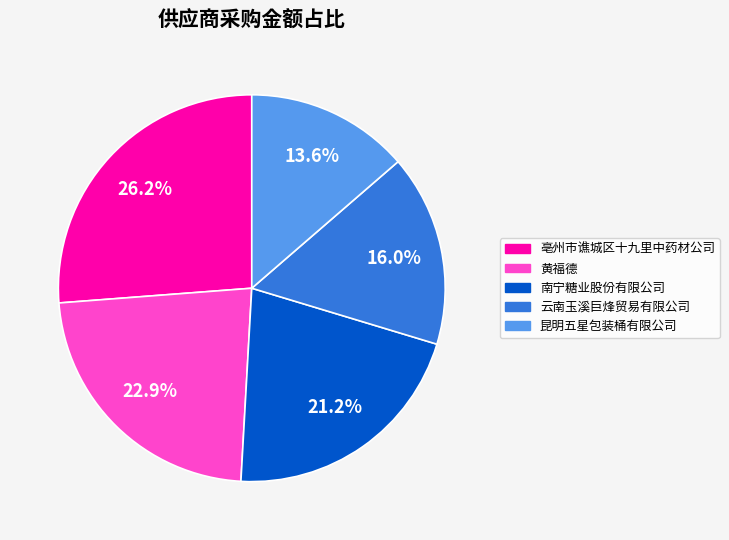

To the nearest percent, what is the average slice percentage?

20%